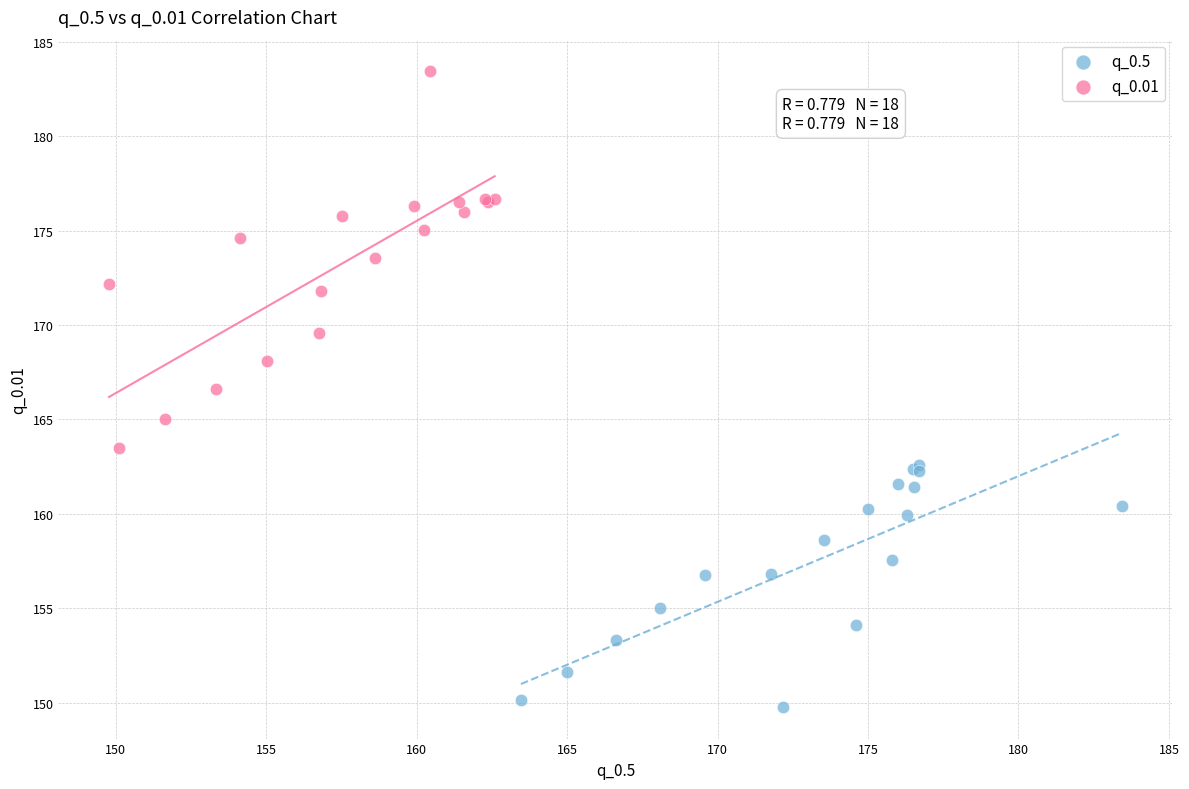

Which series has the widest spread of Y values?

q_0.01